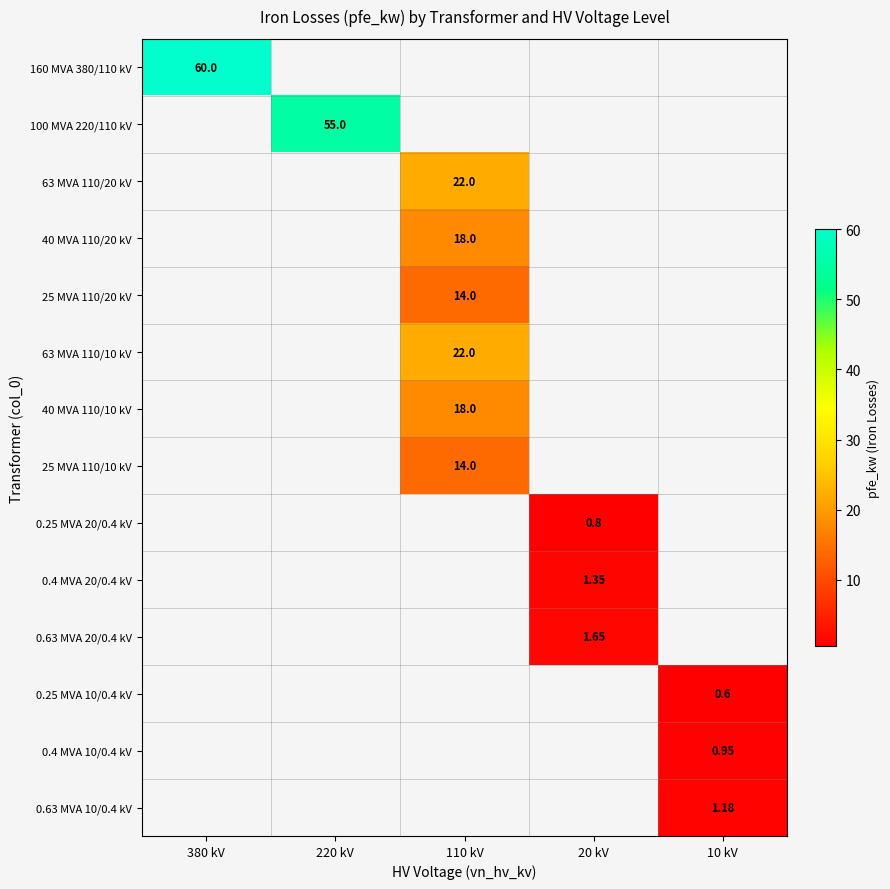

At how many categories does at least one series exceed 35?

2